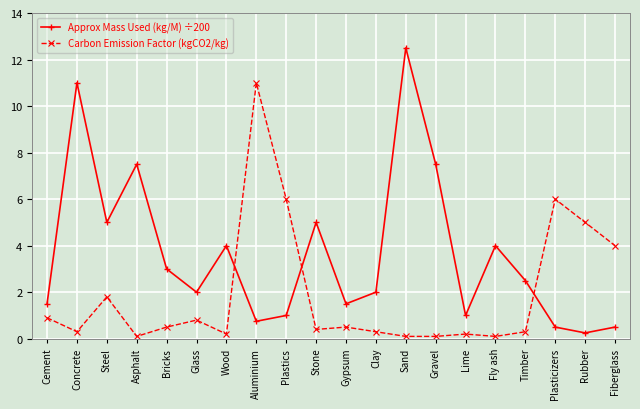

Which series has the largest total across all categories?

Approx Mass Used (kg/M) ÷200